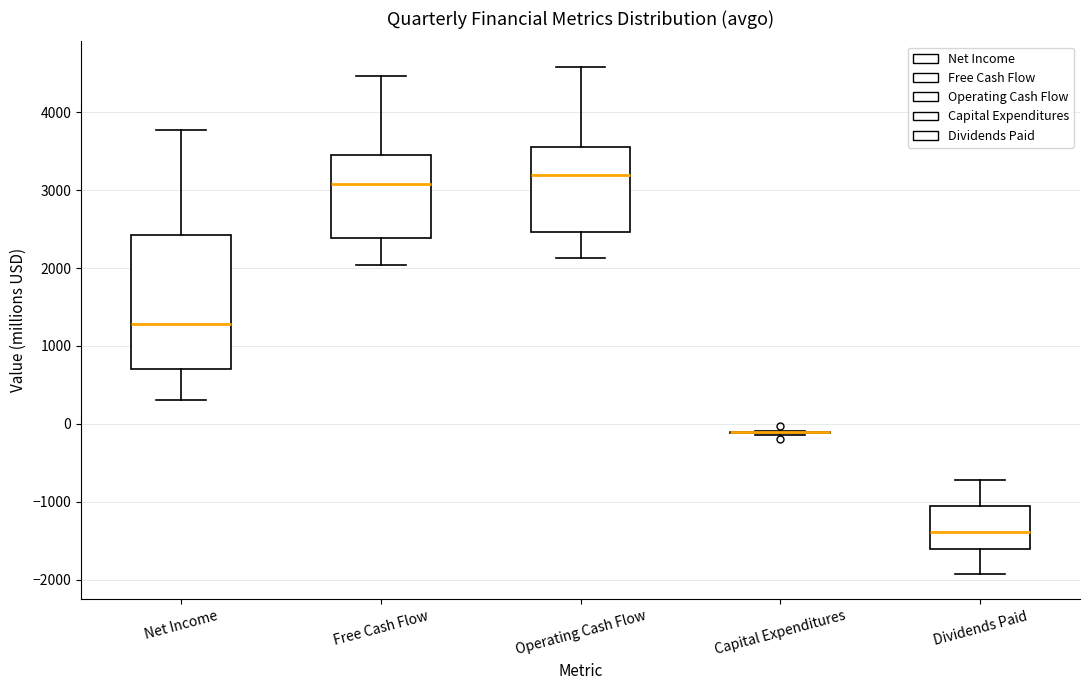

Reading left to right, transcribe this box plot: for each box, give where its median line is, the range the box spans, and where its two whiskers end, as read against the y-axis. The values are not printed on the chart, so give them approximately, as read against the axis.

Net Income: median 1300, box 700 to 2400, whiskers 300 to 3800
Free Cash Flow: median 3100, box 2400 to 3400, whiskers 2000 to 4500
Operating Cash Flow: median 3200, box 2500 to 3500, whiskers 2100 to 4600
Capital Expenditures: box collapsed to a line at -100, whiskers -100 to -100
Dividends Paid: median -1400, box -1600 to -1100, whiskers -1900 to -700